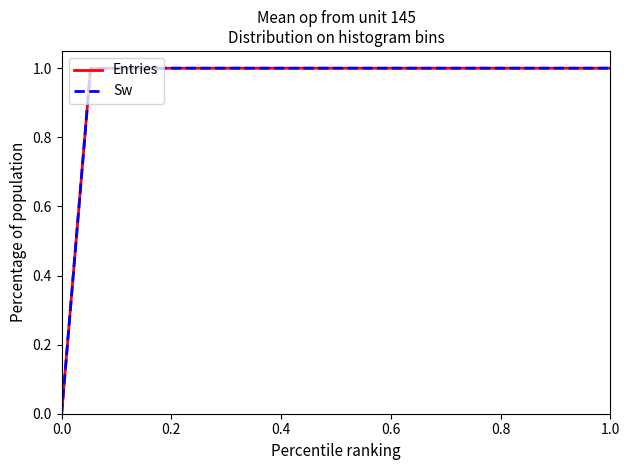

Does the chart display data point markers on the line(s)?

No